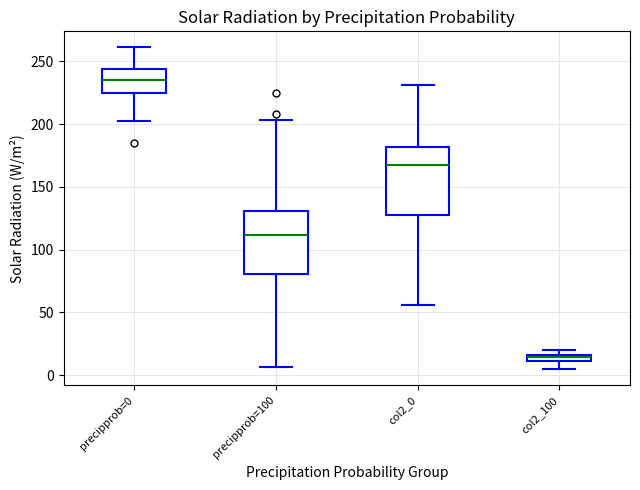

Which box's median line is the lowest?

col2_100